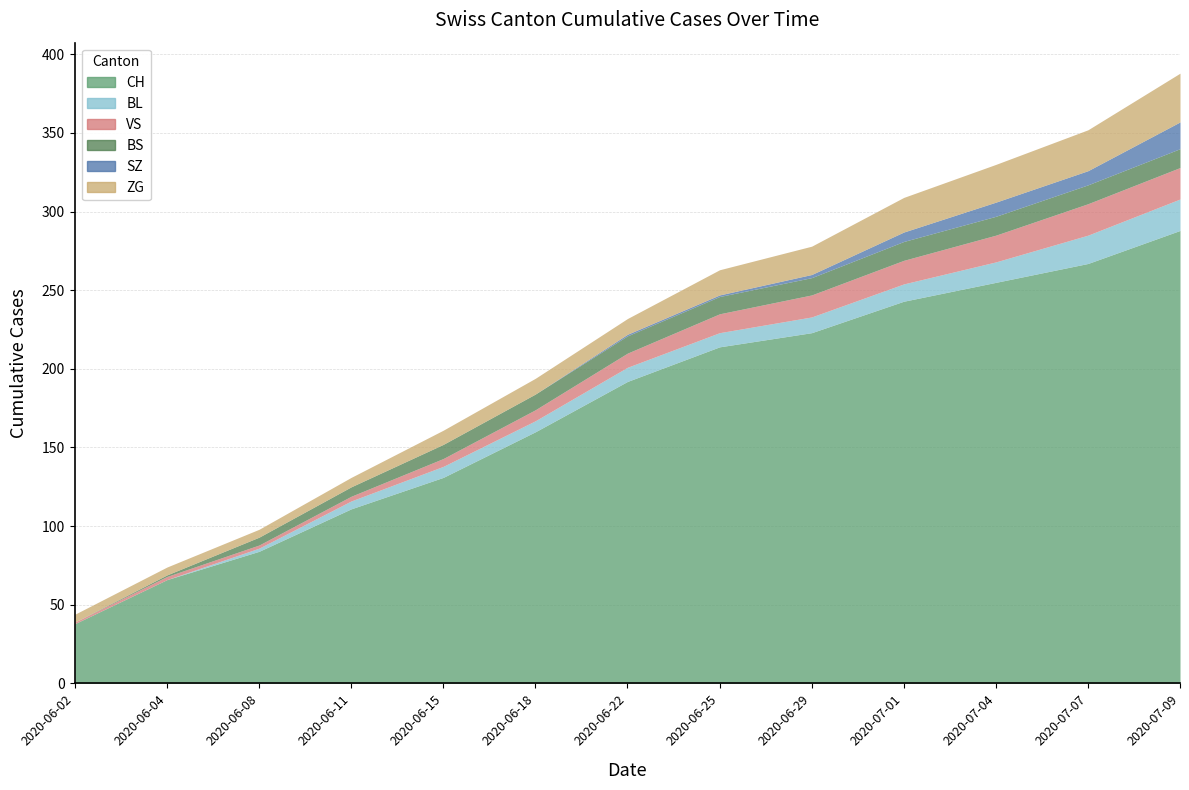

Is the value of CH at 2020-06-25 greater than the value of BL at 2020-06-22?

Yes